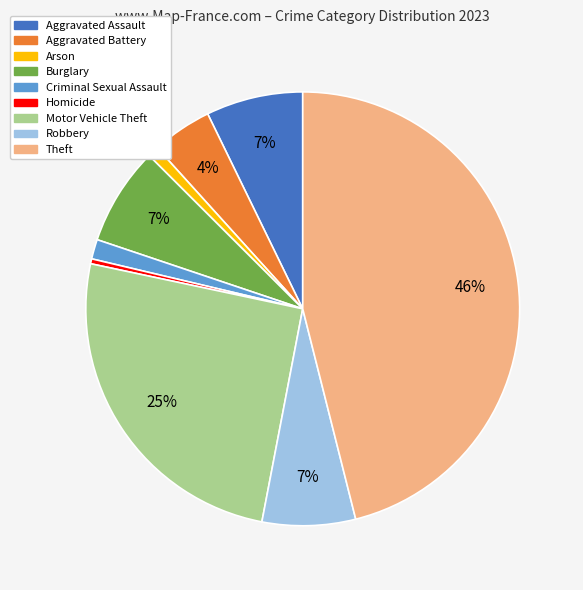

What is the ratio of the value at Theft to the value at Robbery?

6.6